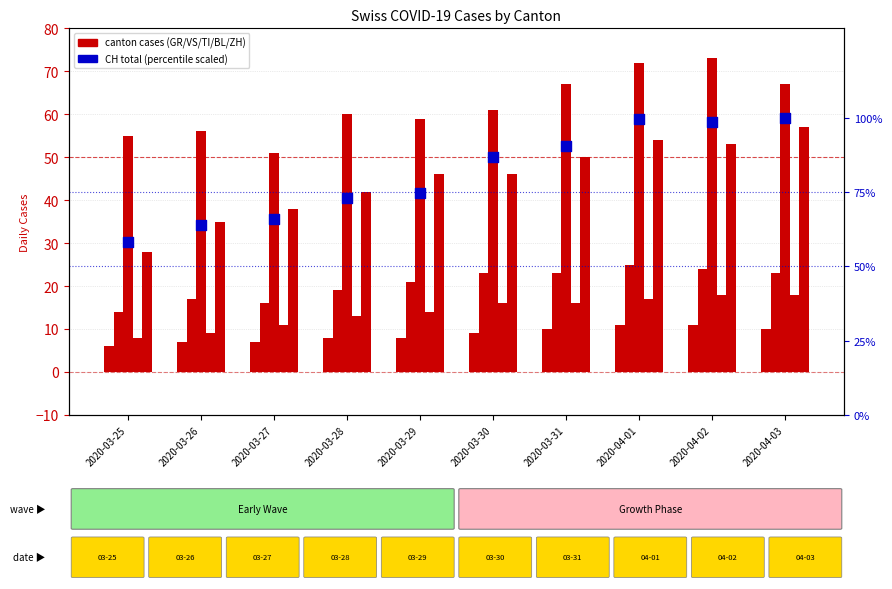

Which series has the largest total across all categories?

CH total (scaled)